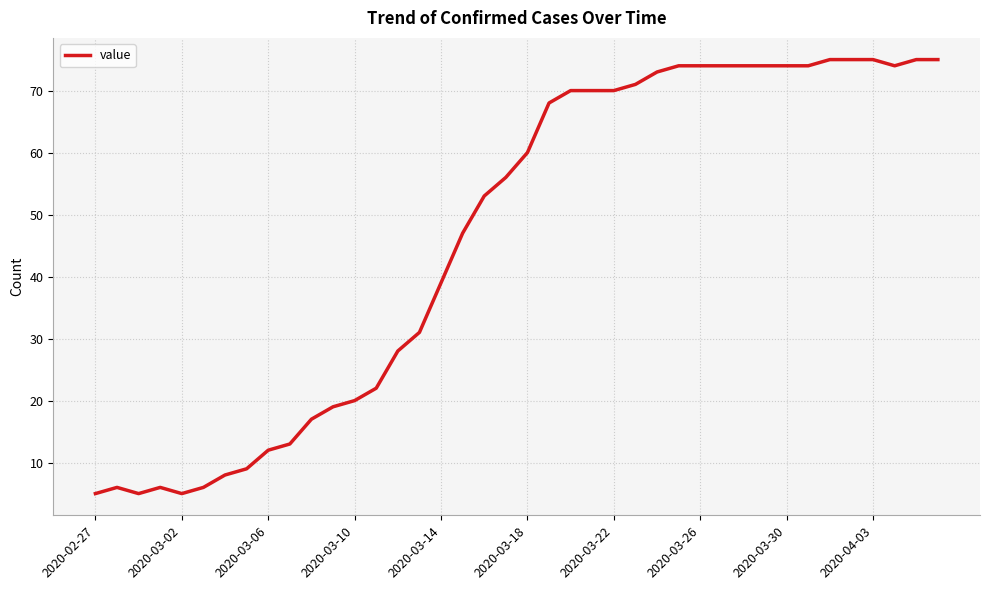

What is the difference between the maximum and minimum values?

70